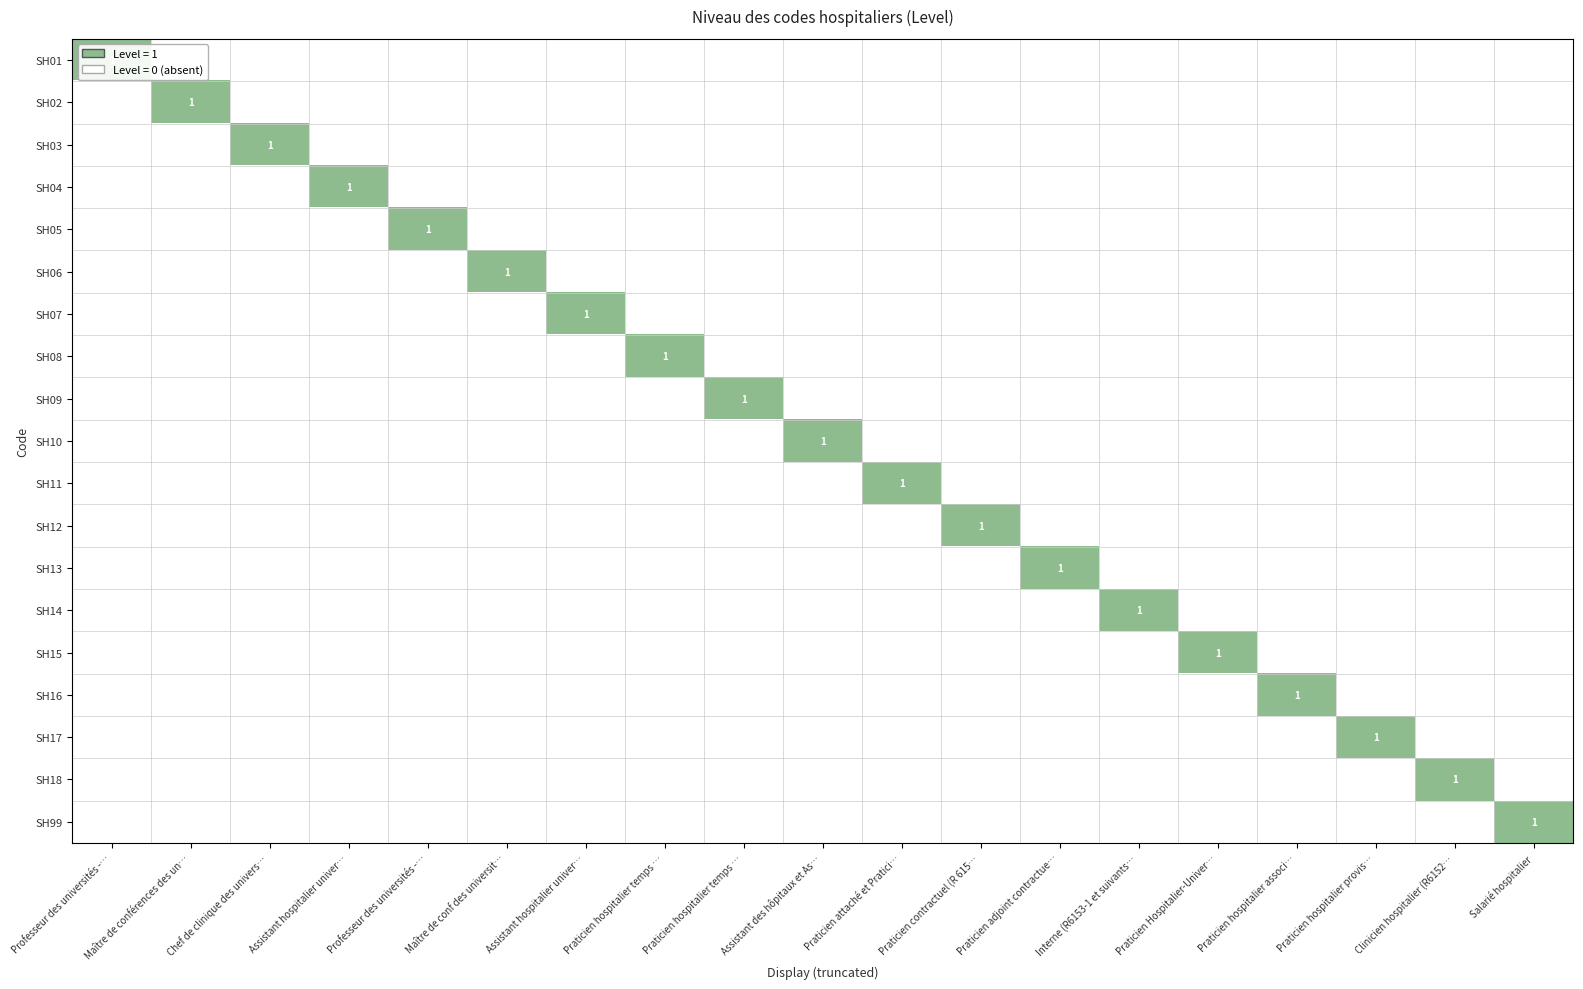

How many data points does each series have?

19